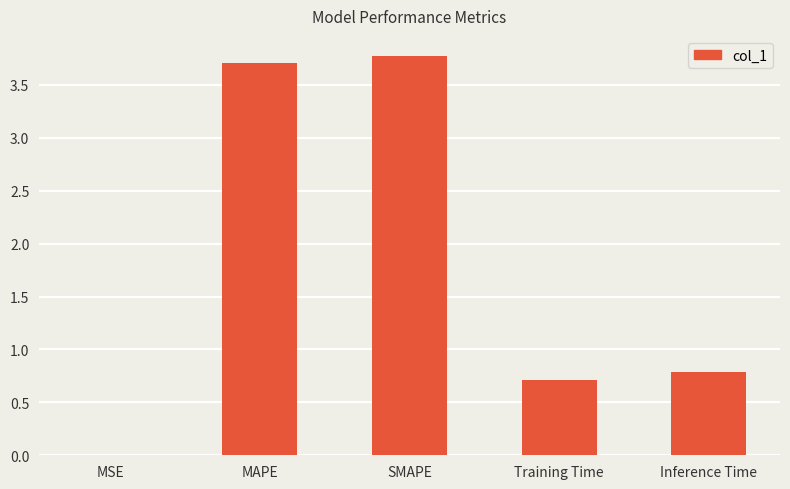

What is the maximum value shown in the chart?

3.8